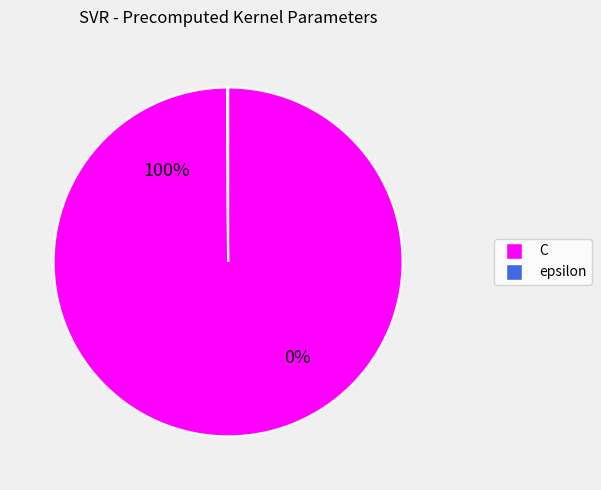

How much of the chart is everything except C?

0.1%